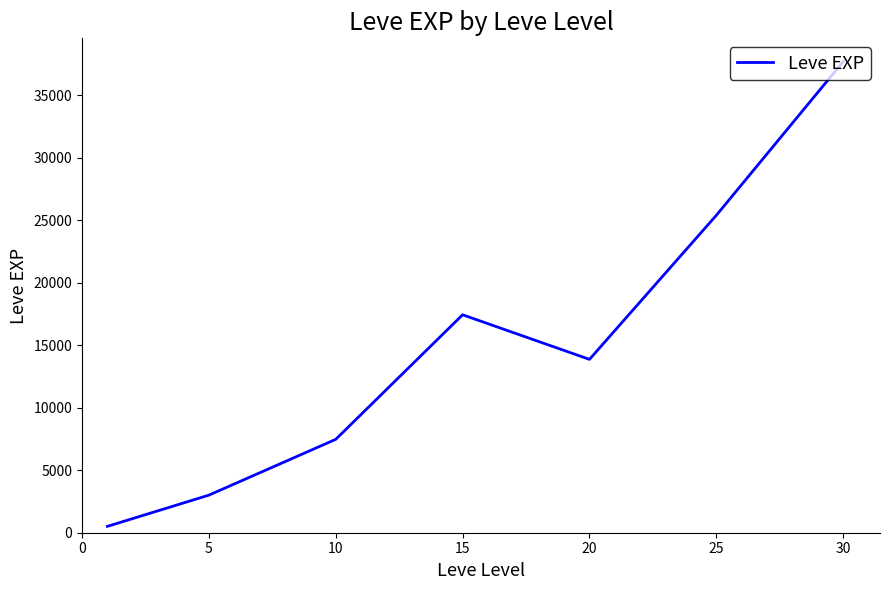

What is the difference between the maximum and minimum values?

37204.8